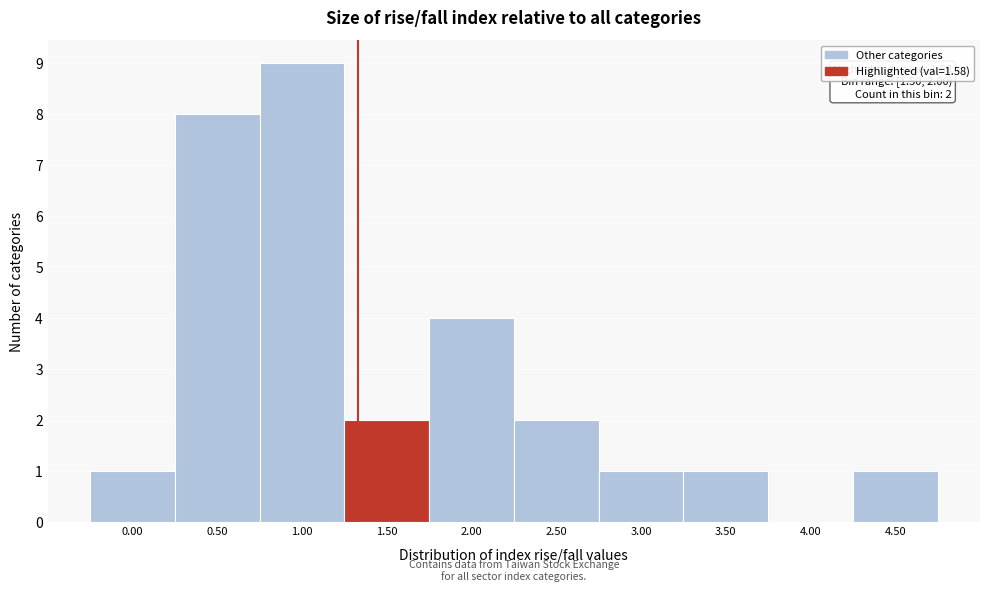

Reading right to left, what are all the values shown in this chart?

4.50=1	4.00=0	3.50=1	3.00=1	2.50=2	2.00=4	1.50=2	1.00=9	0.50=8	0.00=1